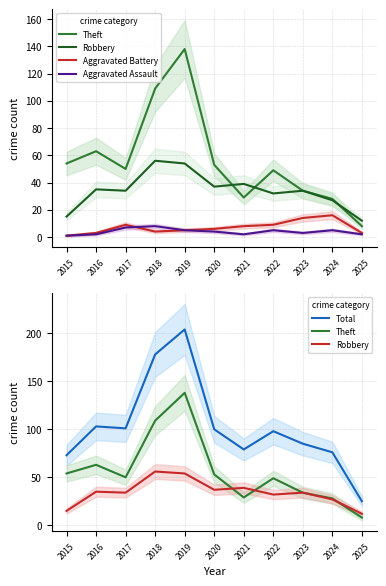

What is the sum of all Robbery values?

375